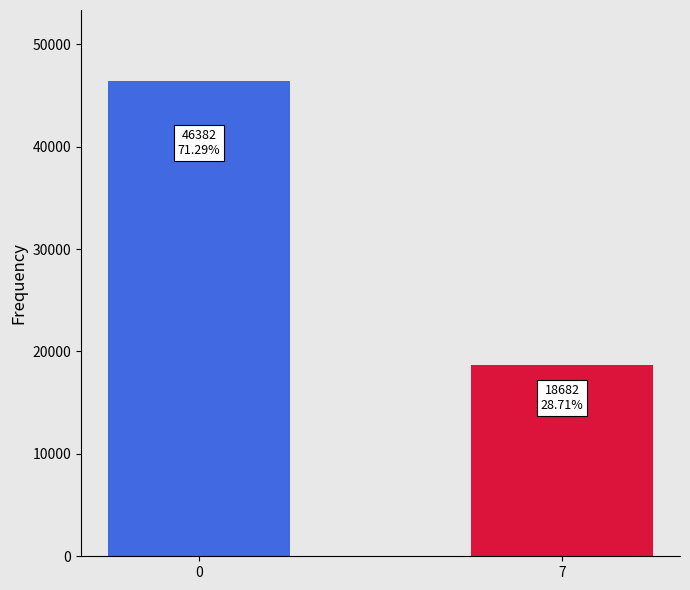

What is the smallest value displayed?

18682